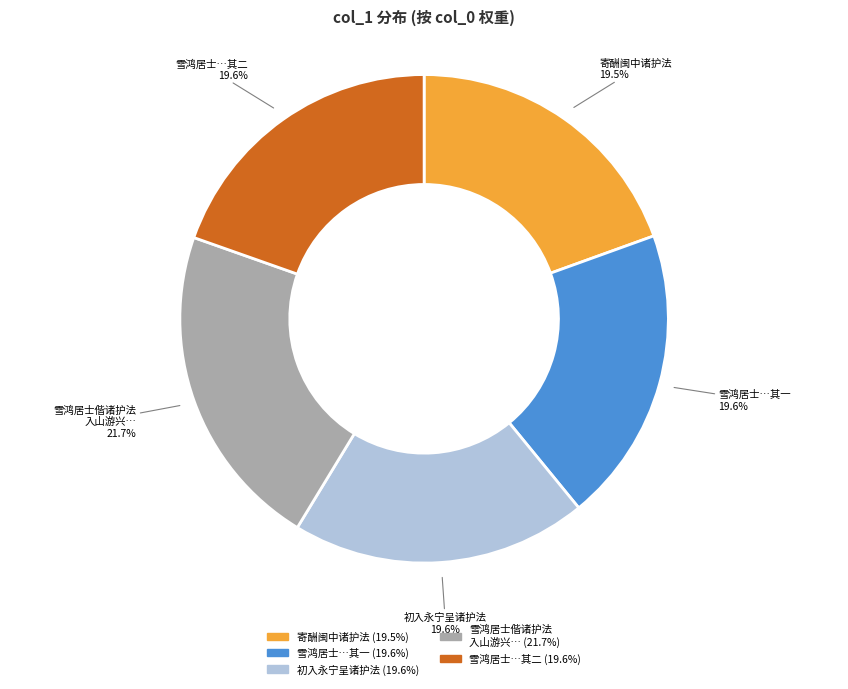

Do 初入永宁呈诸护法 and 雪鸿居士…其二 together represent more than half of the pie?

No